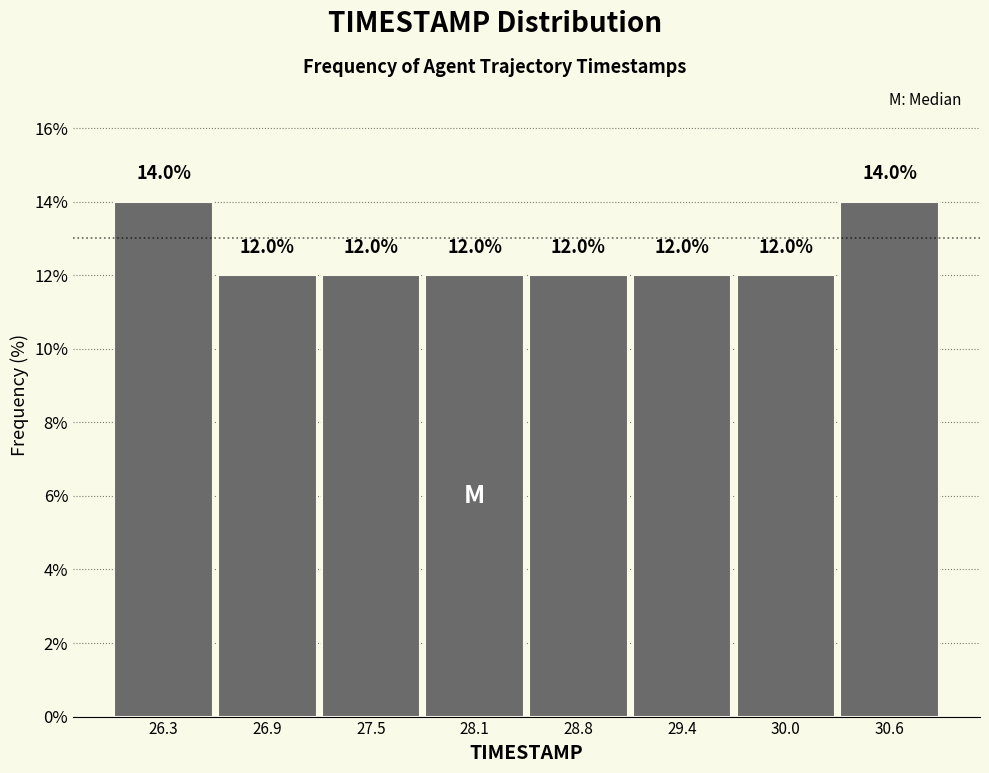

Reading left to right, transcribe this chart: for each bar, give the range it covers on the x-axis and its height. The bar edges are not printed on the chart, so give them approximately, as read against the axis.

26.0 to 26.6: 14.0
26.6 to 27.2: 12.0
27.2 to 27.8: 12.0
27.8 to 28.5: 12.0
28.5 to 29.1: 12.0
29.1 to 29.7: 12.0
29.7 to 30.3: 12.0
30.3 to 30.9: 14.0